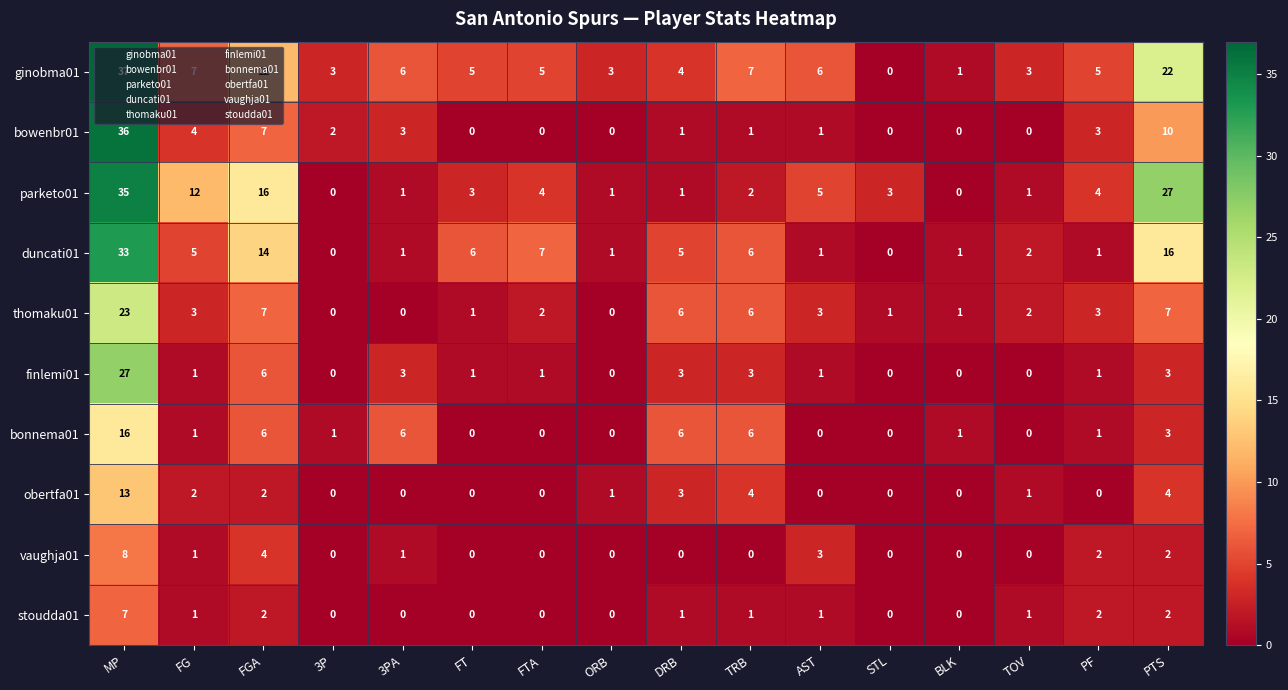

Which category has the highest value in the duncati01 series?

MP